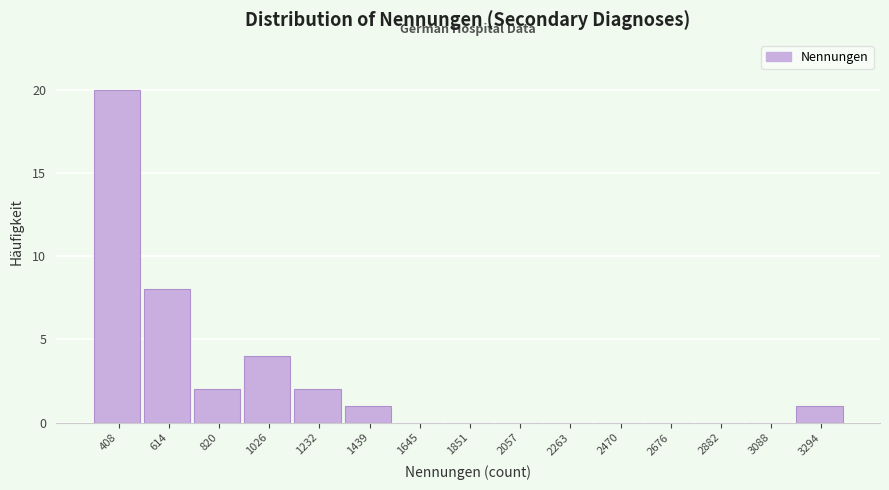

Reading right to left, transcribe all the data shown in this chart.

3294=1	3088=0	2882=0	2676=0	2470=0	2263=0	2057=0	1851=0	1645=0	1439=1	1232=2	1026=4	820=2	614=8	408=20